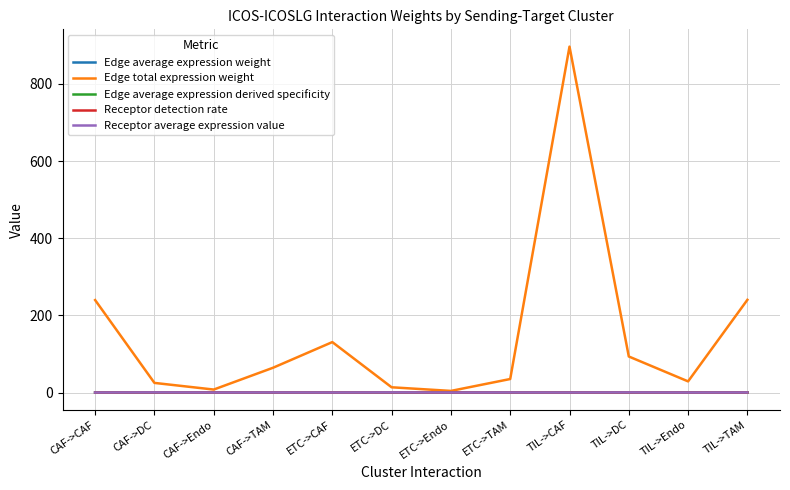

At which category does the chart reach its peak across all series?

TIL->CAF